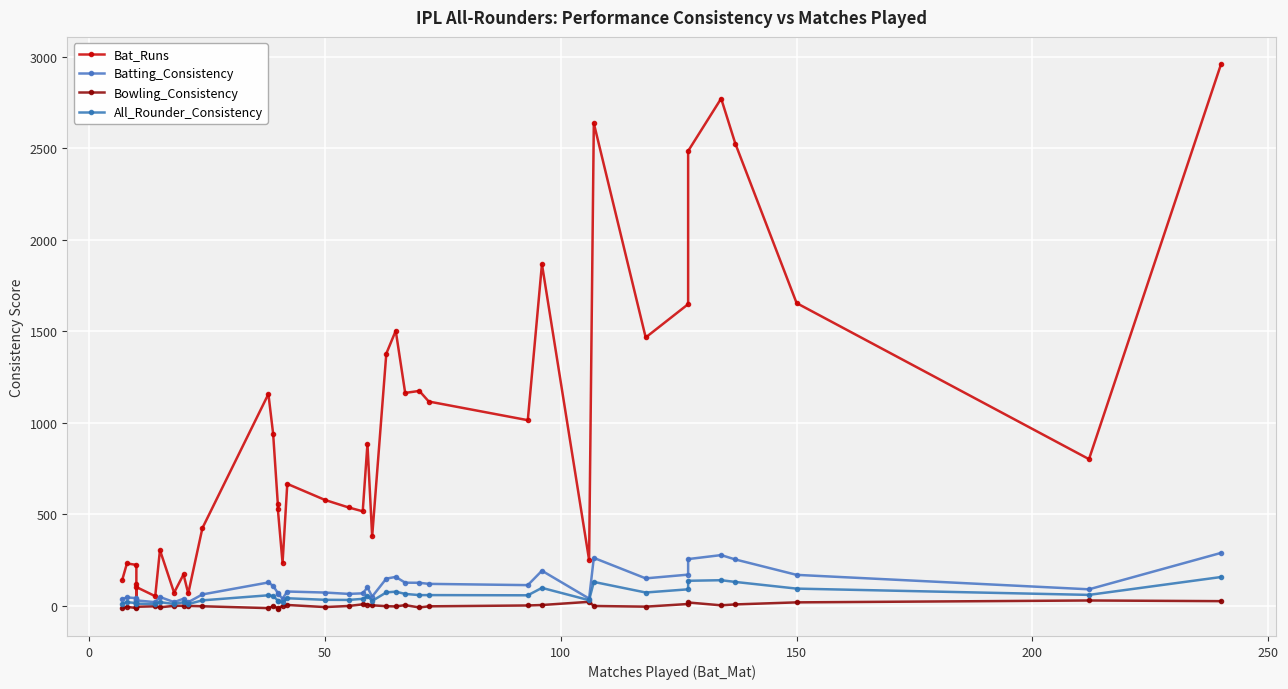

How many data points in Batting_Consistency are less than 76?

20